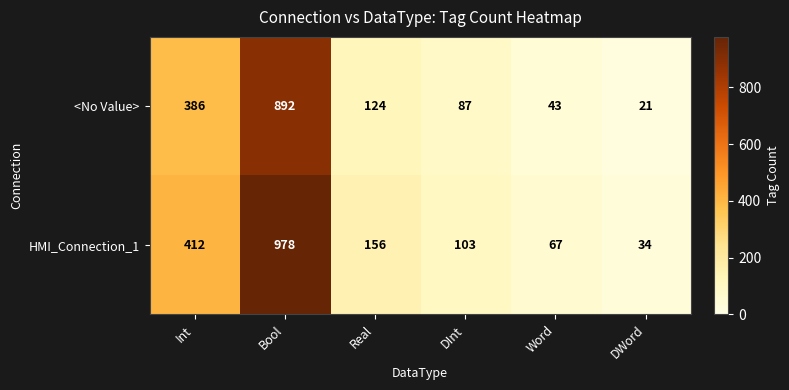

Reading left to right, extract all data points from this chart.

<No Value>: 386	892	124	87	43	21
HMI_Connection_1: 412	978	156	103	67	34